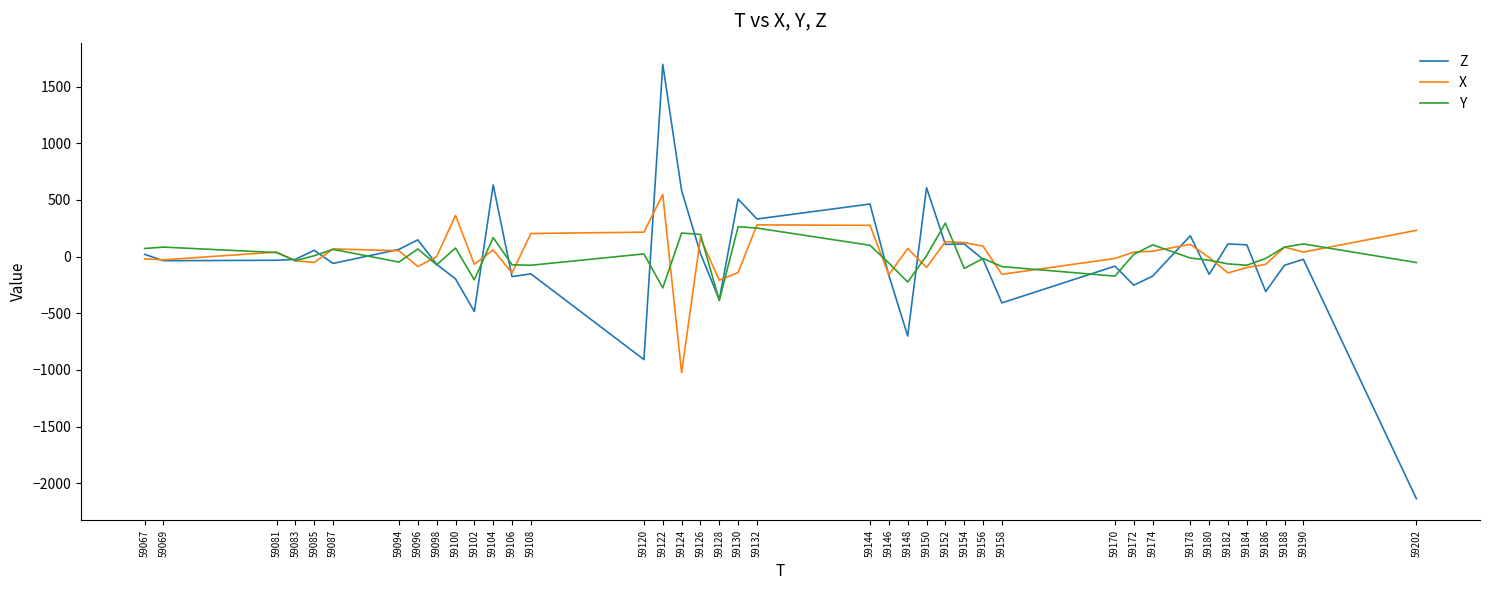

At which category is the sum across all series the highest?

59122